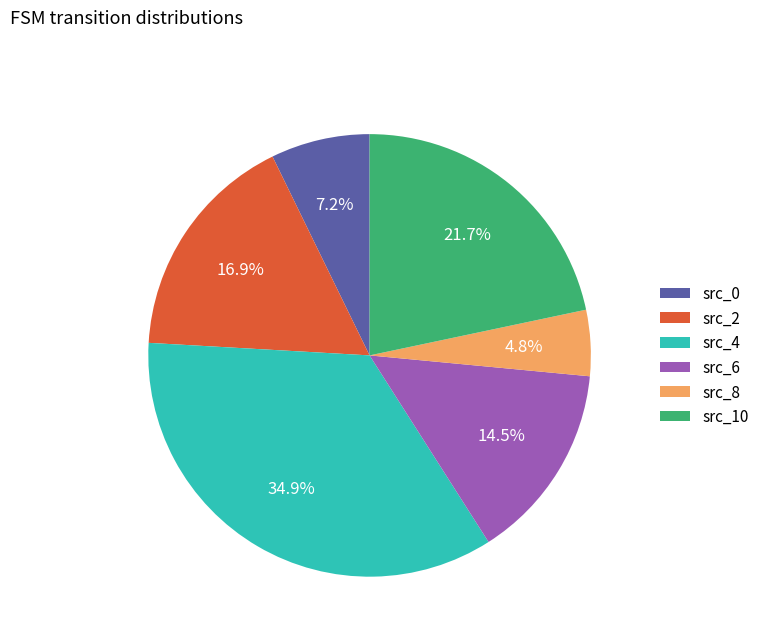

Is src_8 the majority of the pie?

No